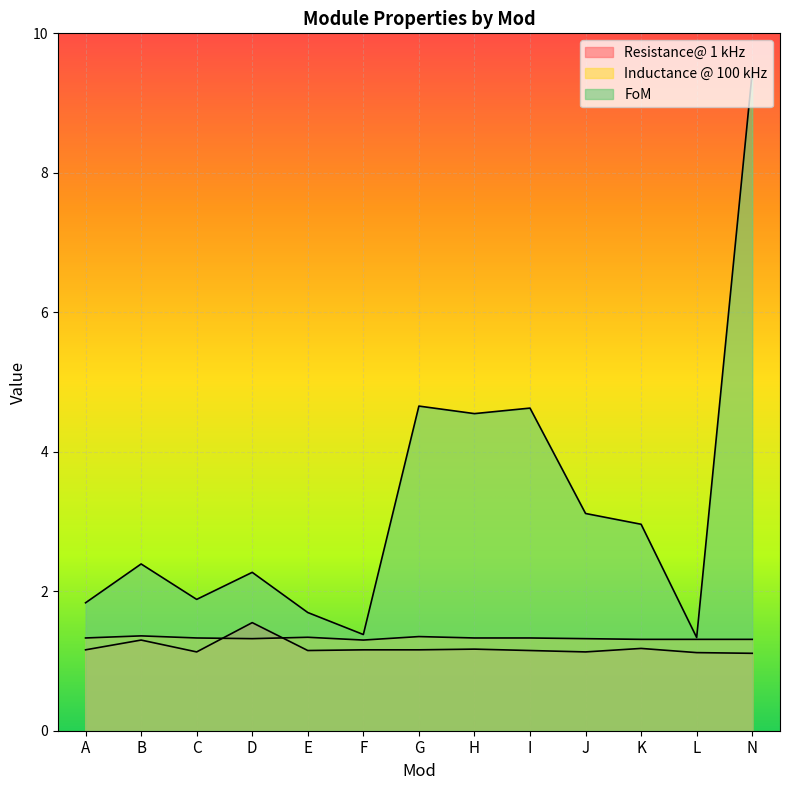

Which has a higher value, D or K?

D